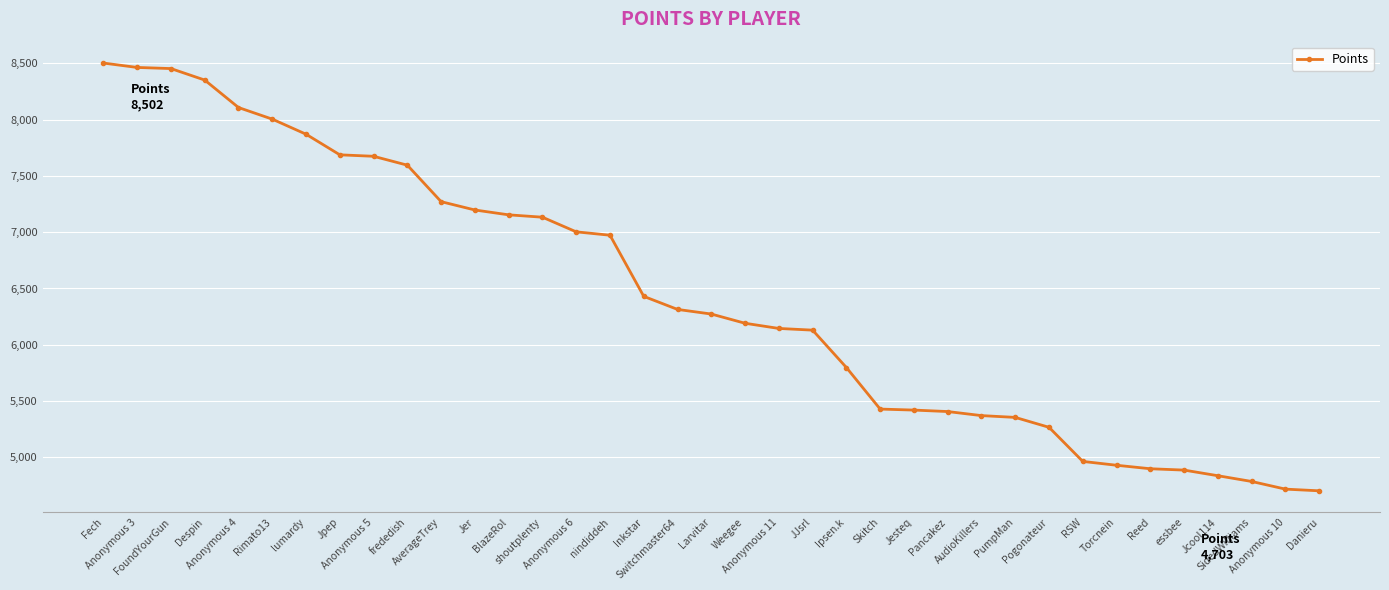

What is the difference between the maximum and minimum values?

3799